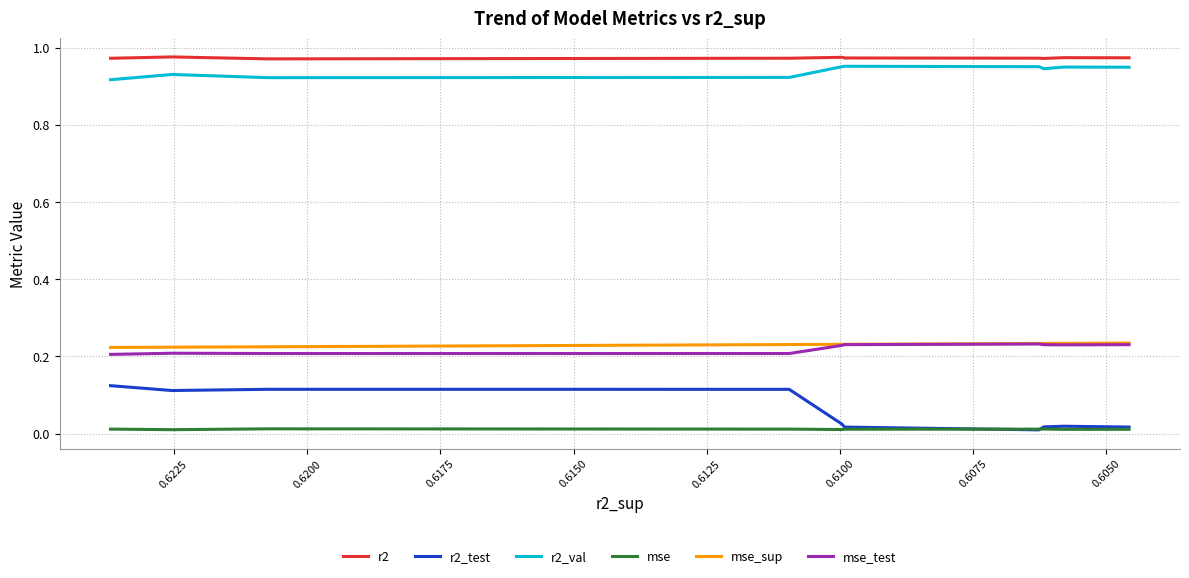

What is the sum of all mse_sup values?

2.3